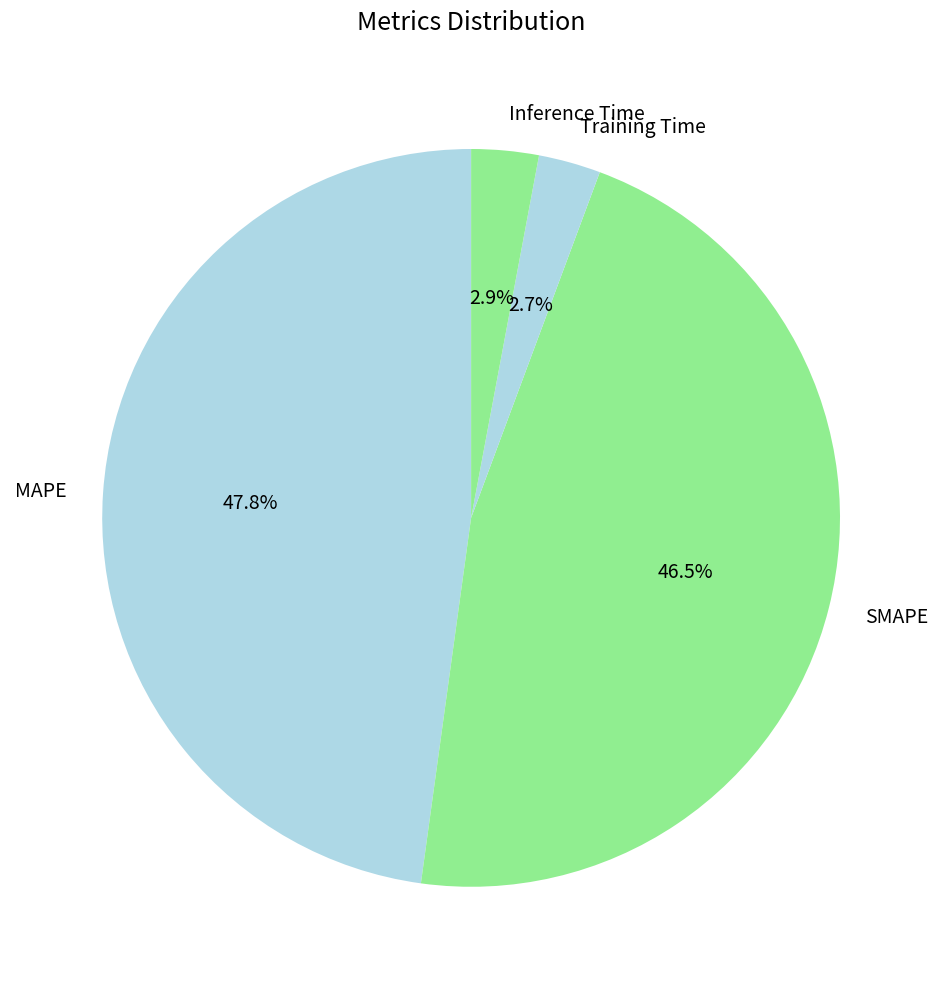

To the nearest percent, what is the combined percentage of MAPE and SMAPE?

94%